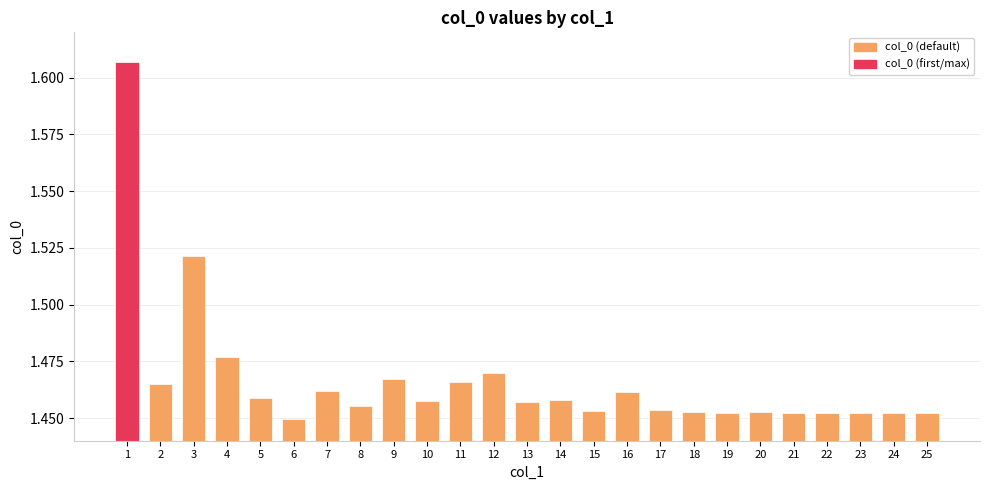

At which label is the value closest to 1?

6